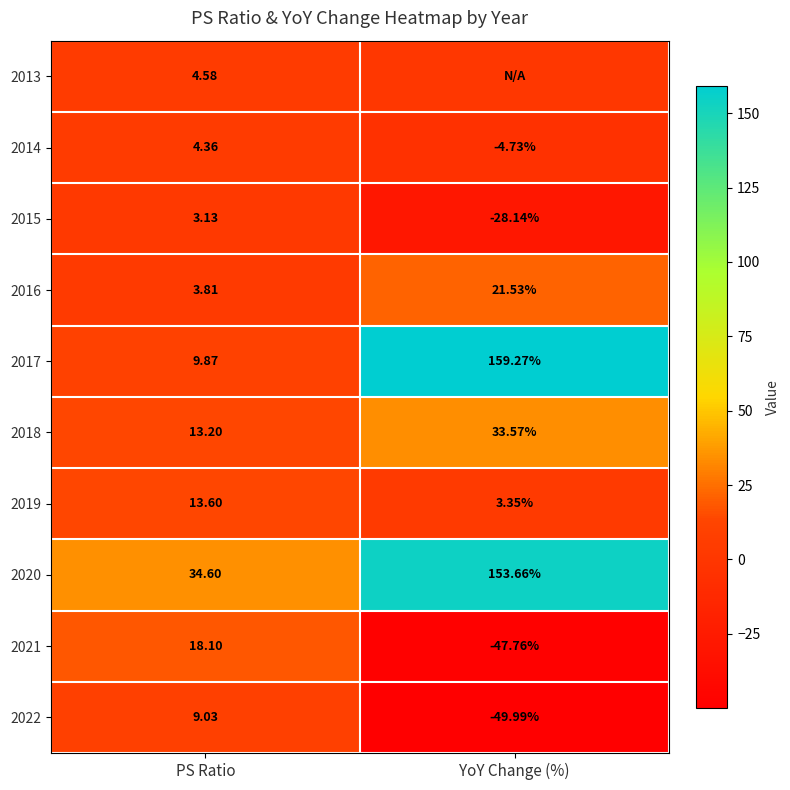

What is the lowest value of the 2020 series?

34.6